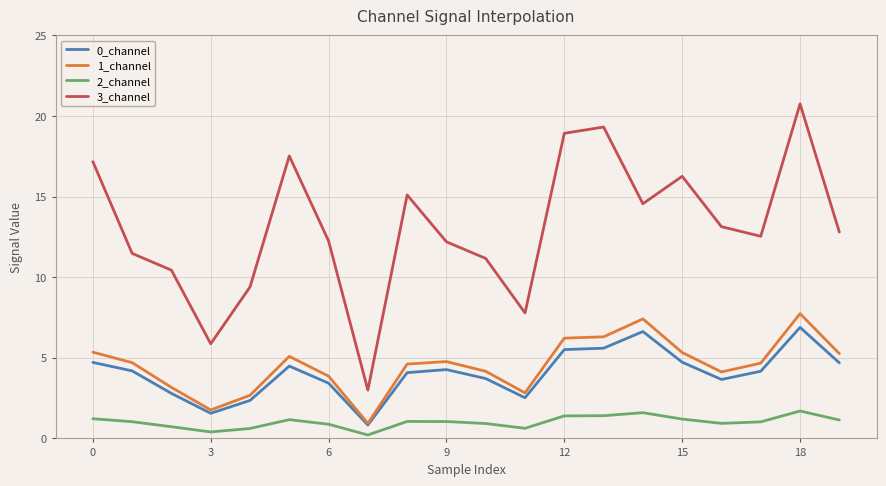

What is the greatest value displayed?

20.7